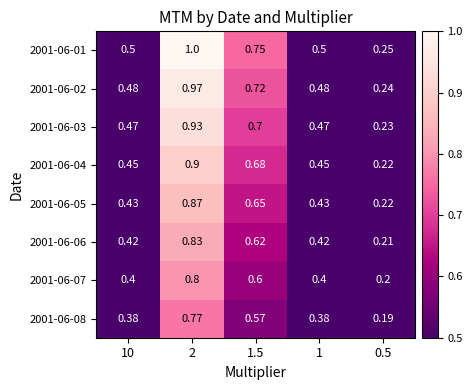

How many distinct data groups are displayed?

8